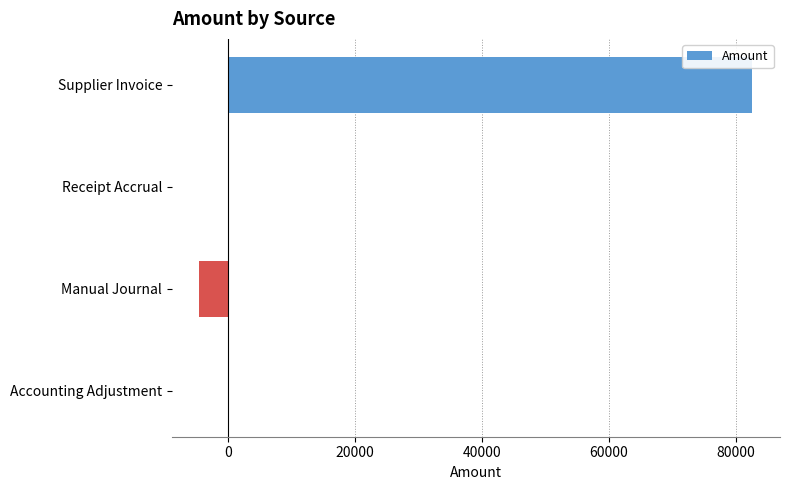

Read the value at Supplier Invoice.

82628.3